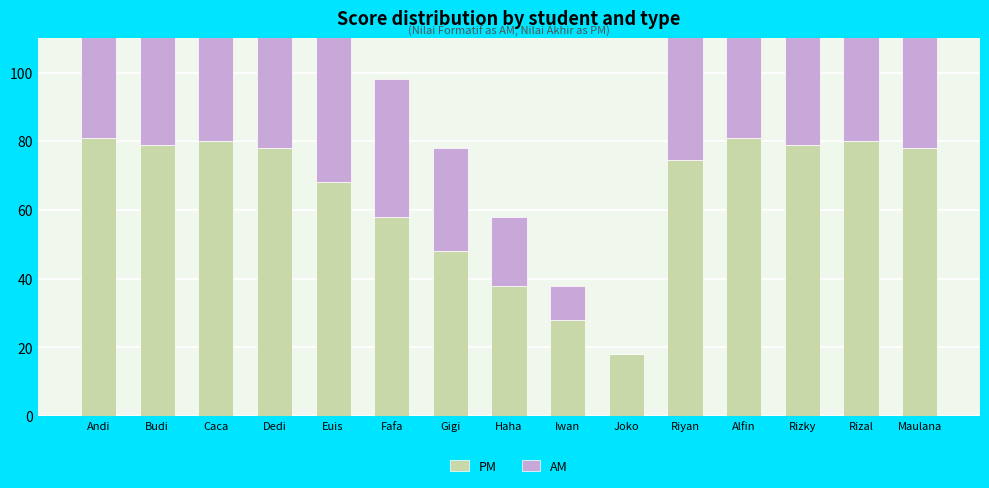

Which series has the largest total across all categories?

PM